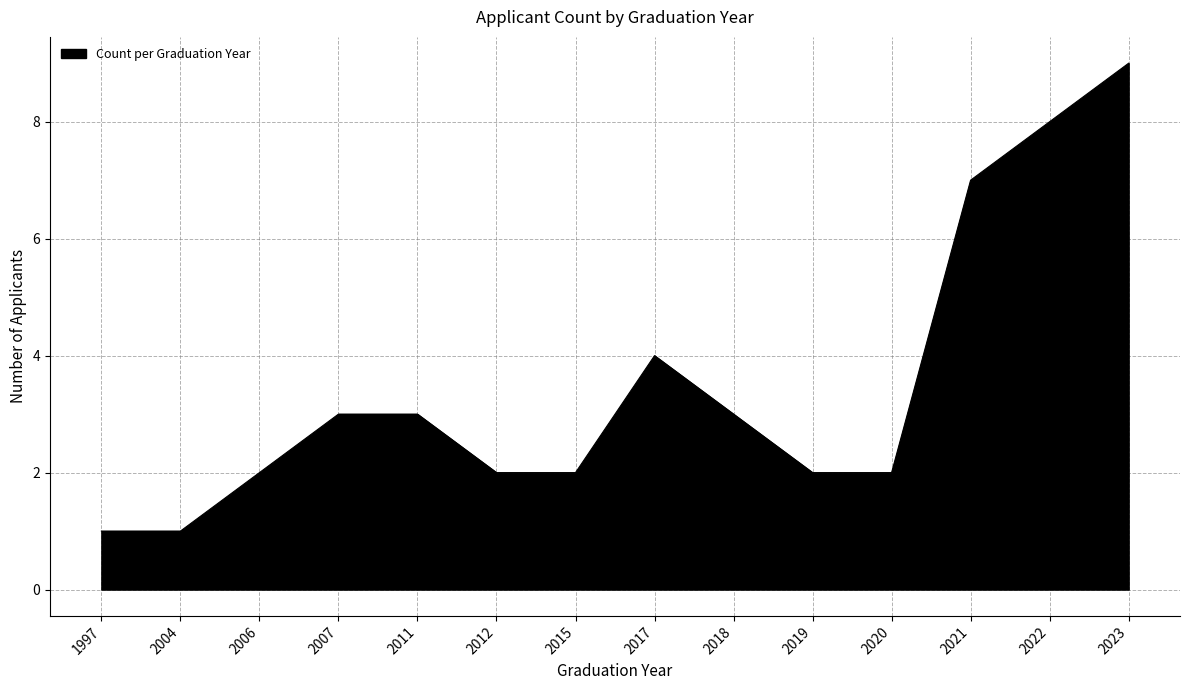

Approximately how many times larger is the value at 2019 compared to 2012?

1.0